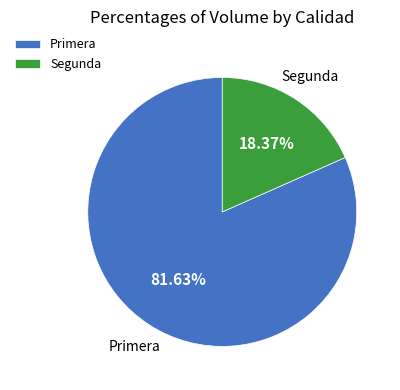

Which has a higher value, Segunda or Primera?

Primera